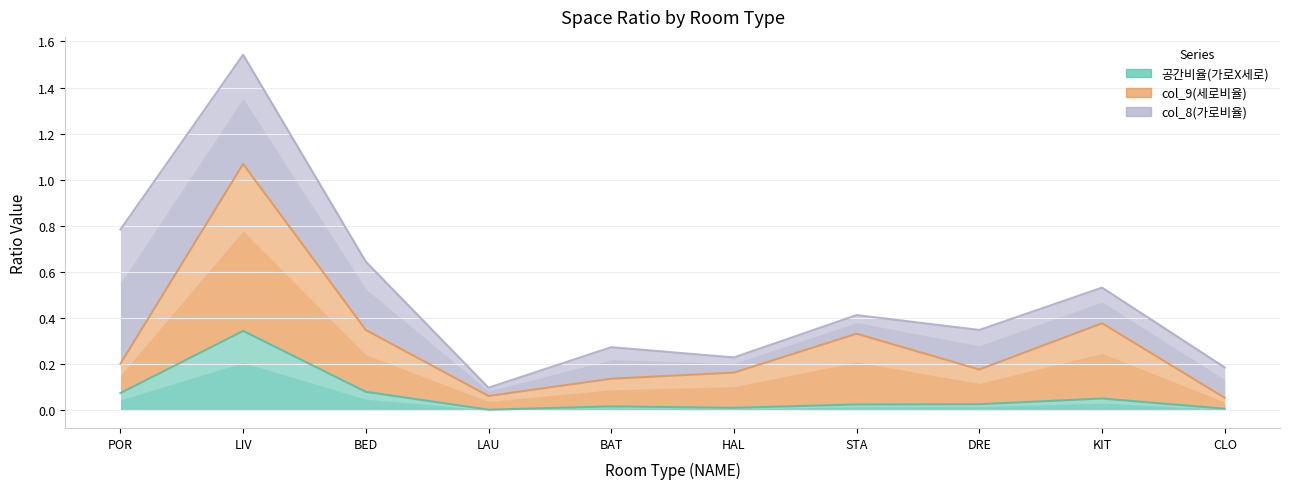

What is the value of the col_9(세로비율) point at the 10th from the left?

0.1